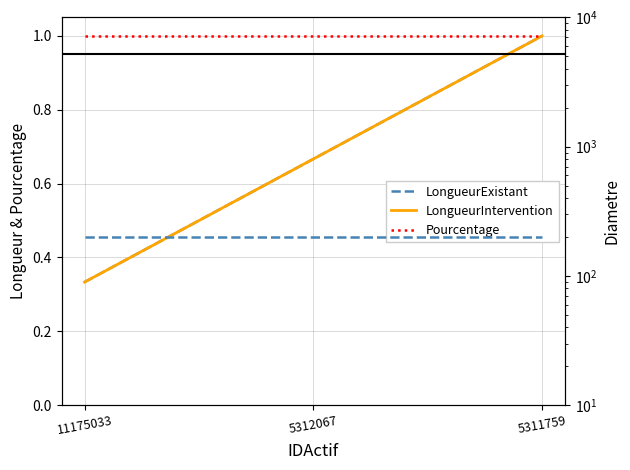

Which series has the widest spread of values?

LongueurExistant